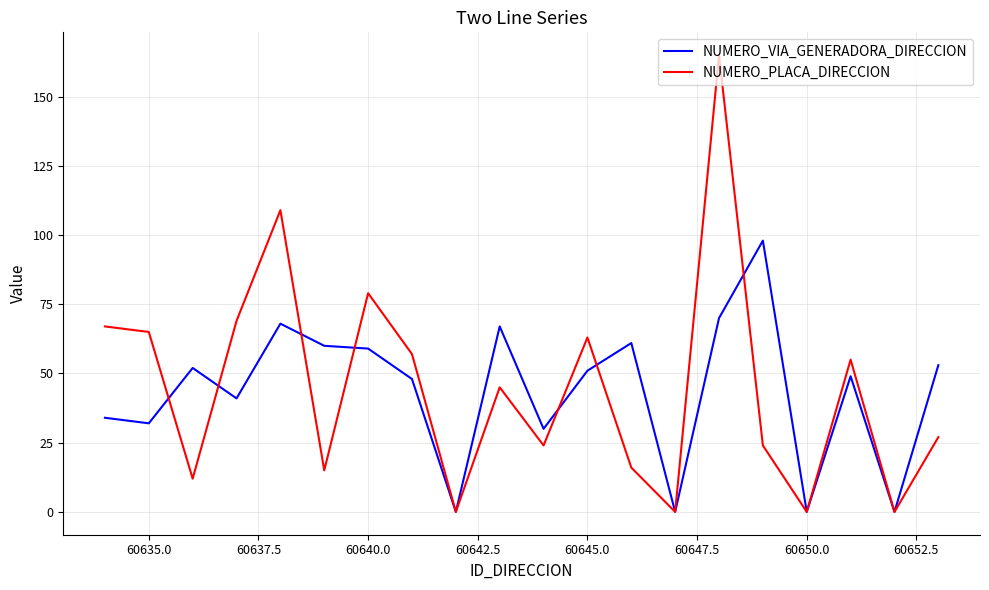

Rank the series by their maximum value, from highest to lowest.

NUMERO_PLACA_DIRECCION, NUMERO_VIA_GENERADORA_DIRECCION